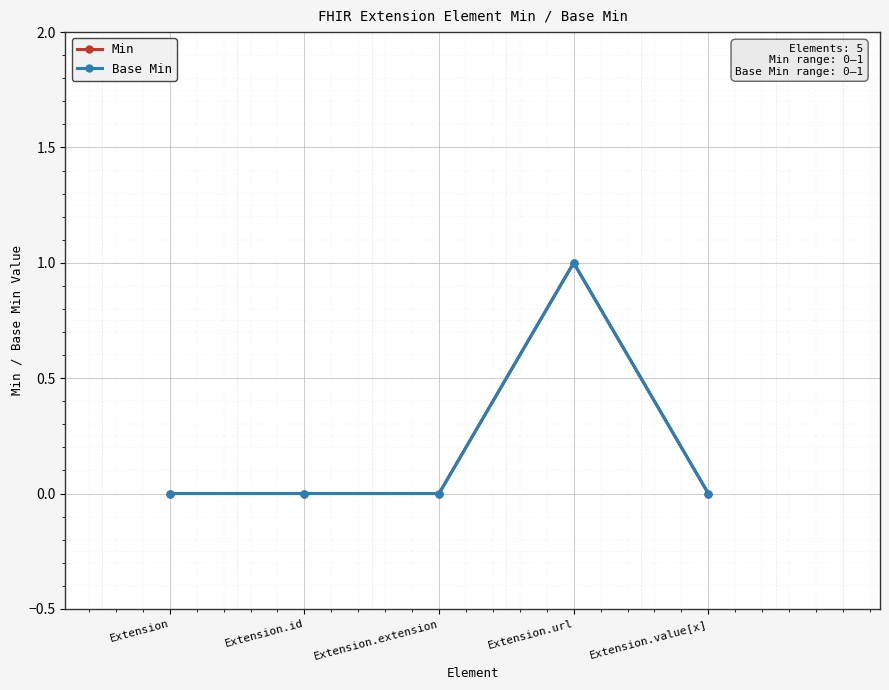

How many interior local peaks does the Base Min series have?

1